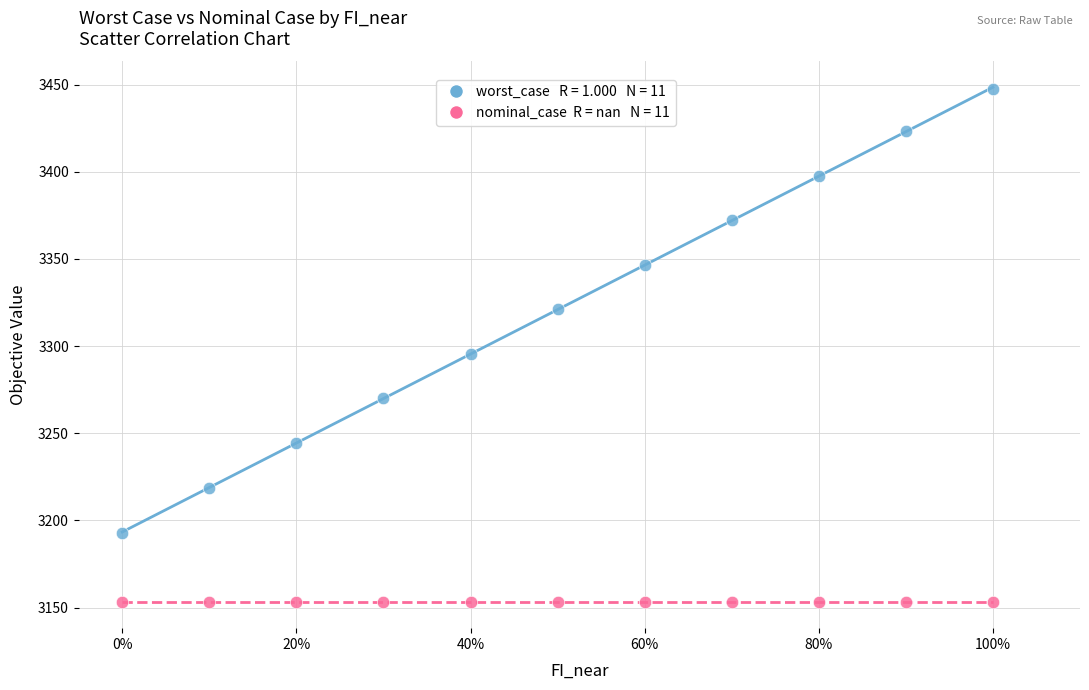

Across all series, what Y value is closest to 3300?

3295.6